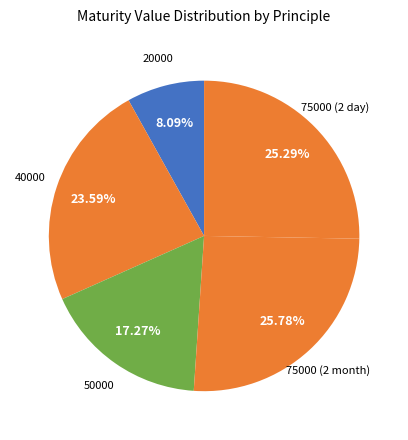

Does any single category account for the majority?

No